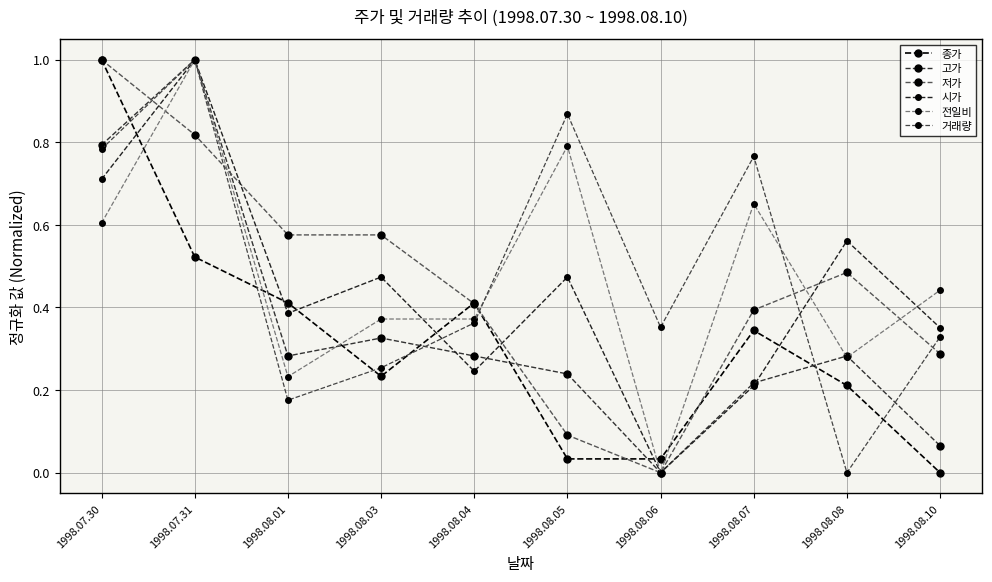

How many lines are shown in the chart?

6